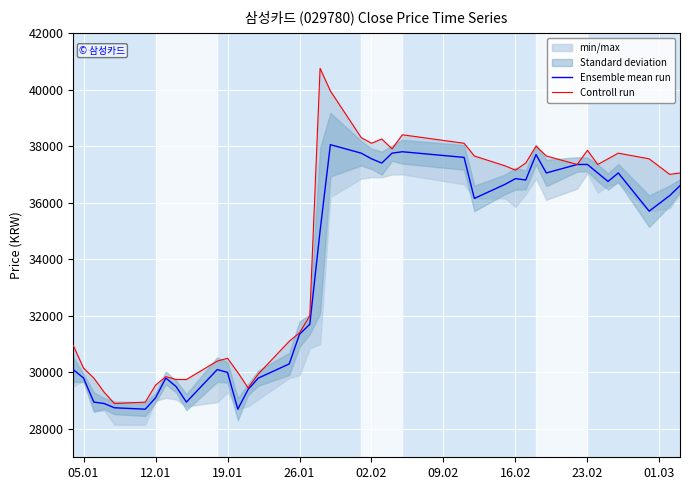

Reading left to right, extract all data points from this chart.

Ensemble mean run: 30100	29800	28950	28900	28750	28700	29100	29800	29500	28950	30100	30000	28700	29400	29800	30300	31350	31700	35000	38050	37750	37550	37400	37750	37800	37600	36150	36650	36850	36800	37700	37050	37350	37350	37050	36750	37050	35700	36250	36600
Controll run: 30950	30150	29800	29300	28900	28950	29550	29850	29750	29750	30400	30500	30000	29450	29950	31100	31400	32000	40750	39950	38300	38100	38250	37900	38400	38100	37650	37300	37150	37400	38000	37650	37350	37850	37350	37550	37750	37550	37000	37050